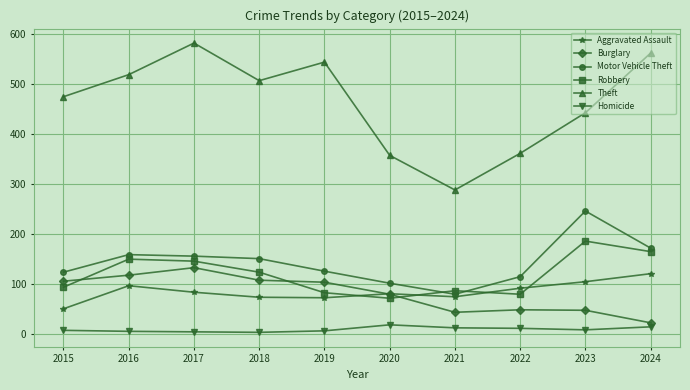

What is the sum of the Homicide values at 2021 and 2019?

20